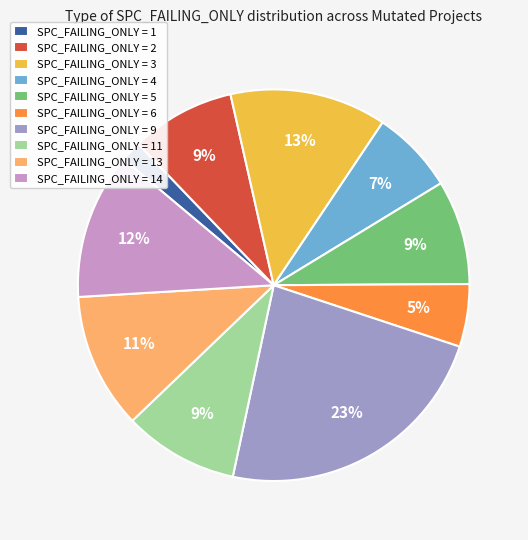

To the nearest percent, what is the combined percentage of SPC_FAILING_ONLY = 4 and SPC_FAILING_ONLY = 11?

16%